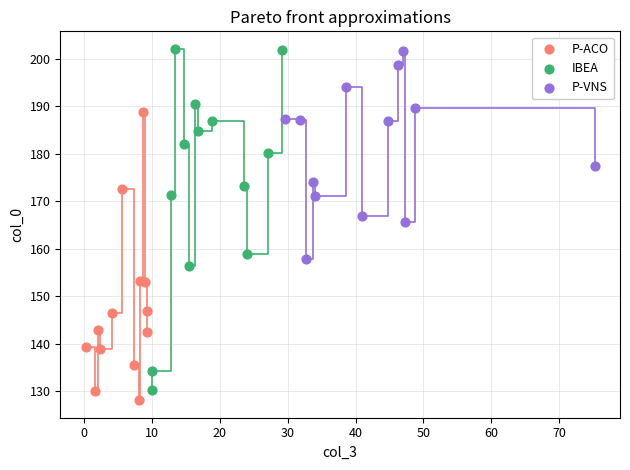

Which series has the widest spread of Y values?

IBEA